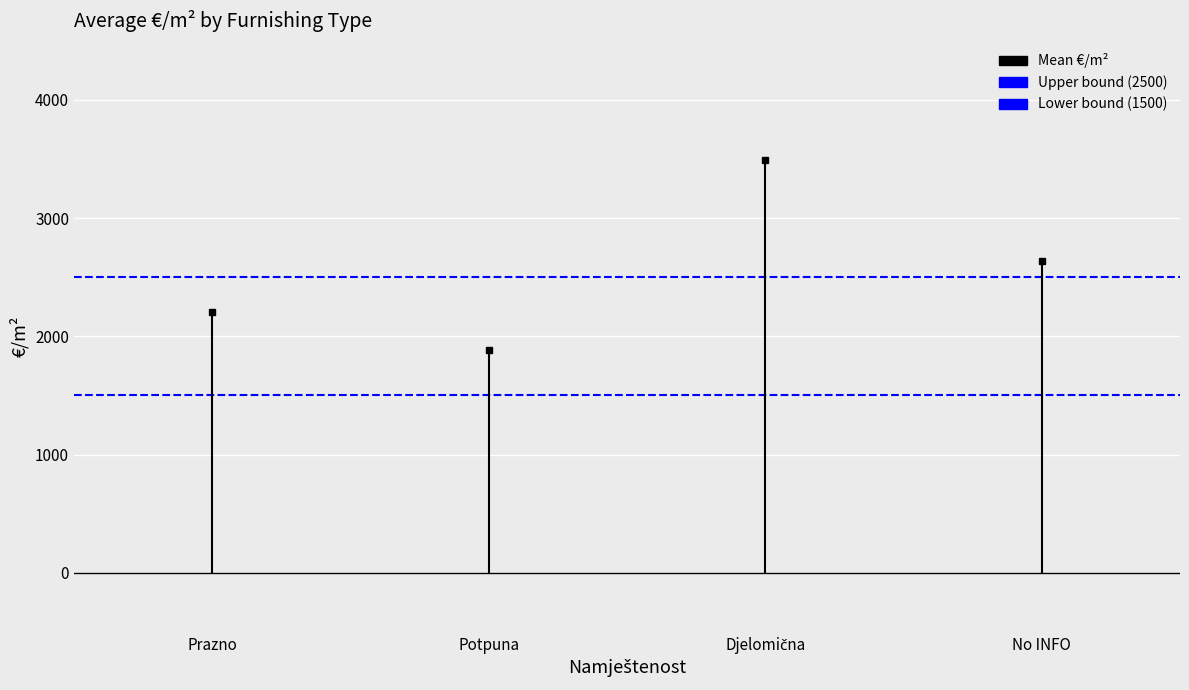

What is the lowest value of the Upper bound series?

2500